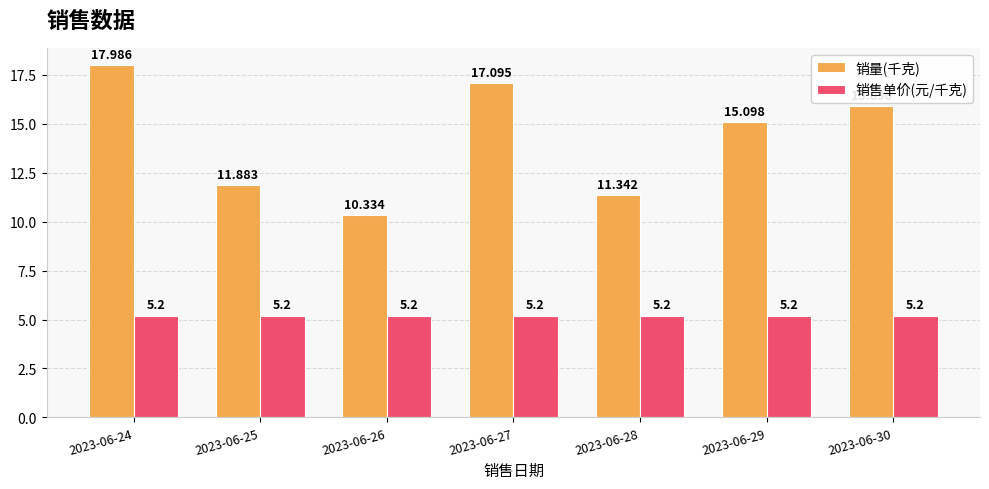

What is the spread (max minus min) of values at 2023-06-29?

9.9